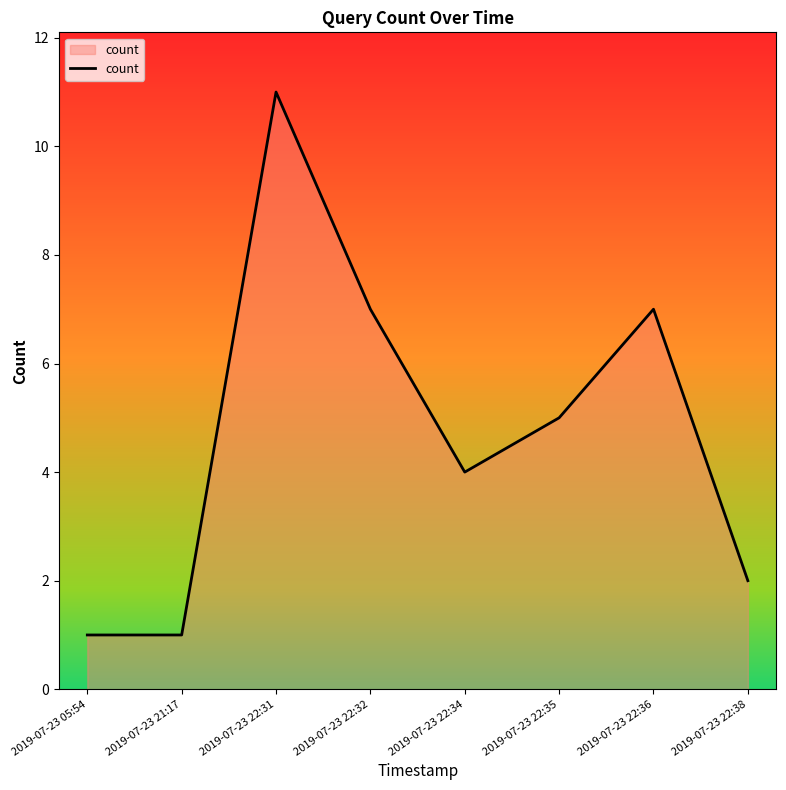

What is the average value?

5